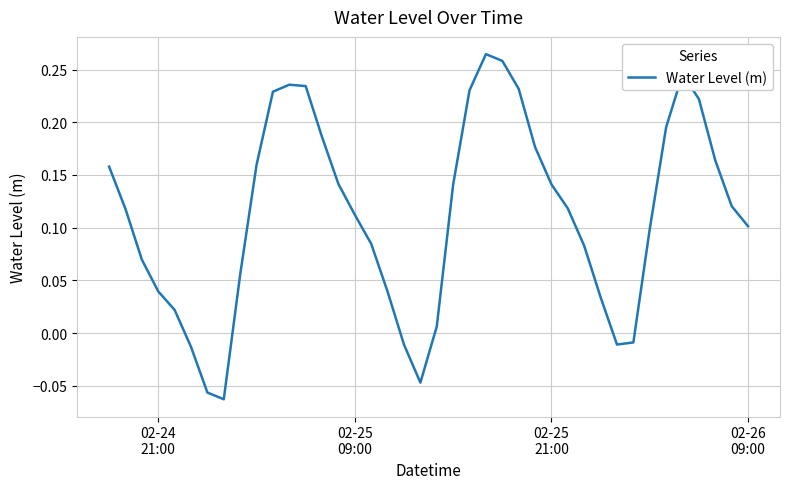

How many lines are shown in the chart?

1